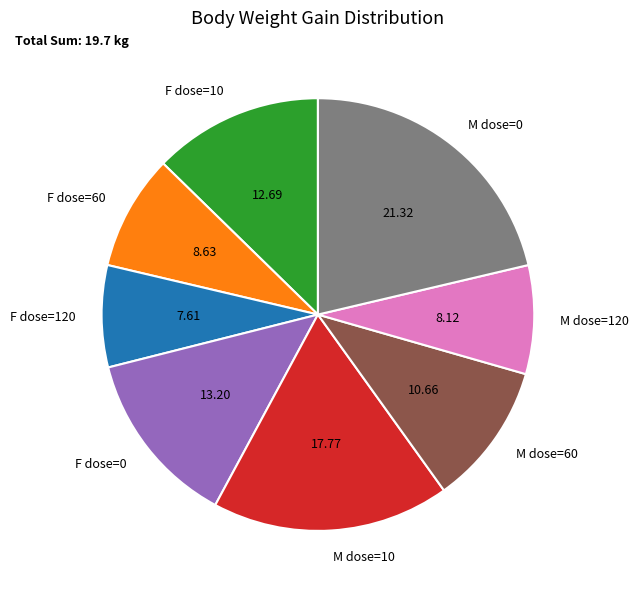

Combined, do F dose=0 and M dose=60 account for over 50%?

No